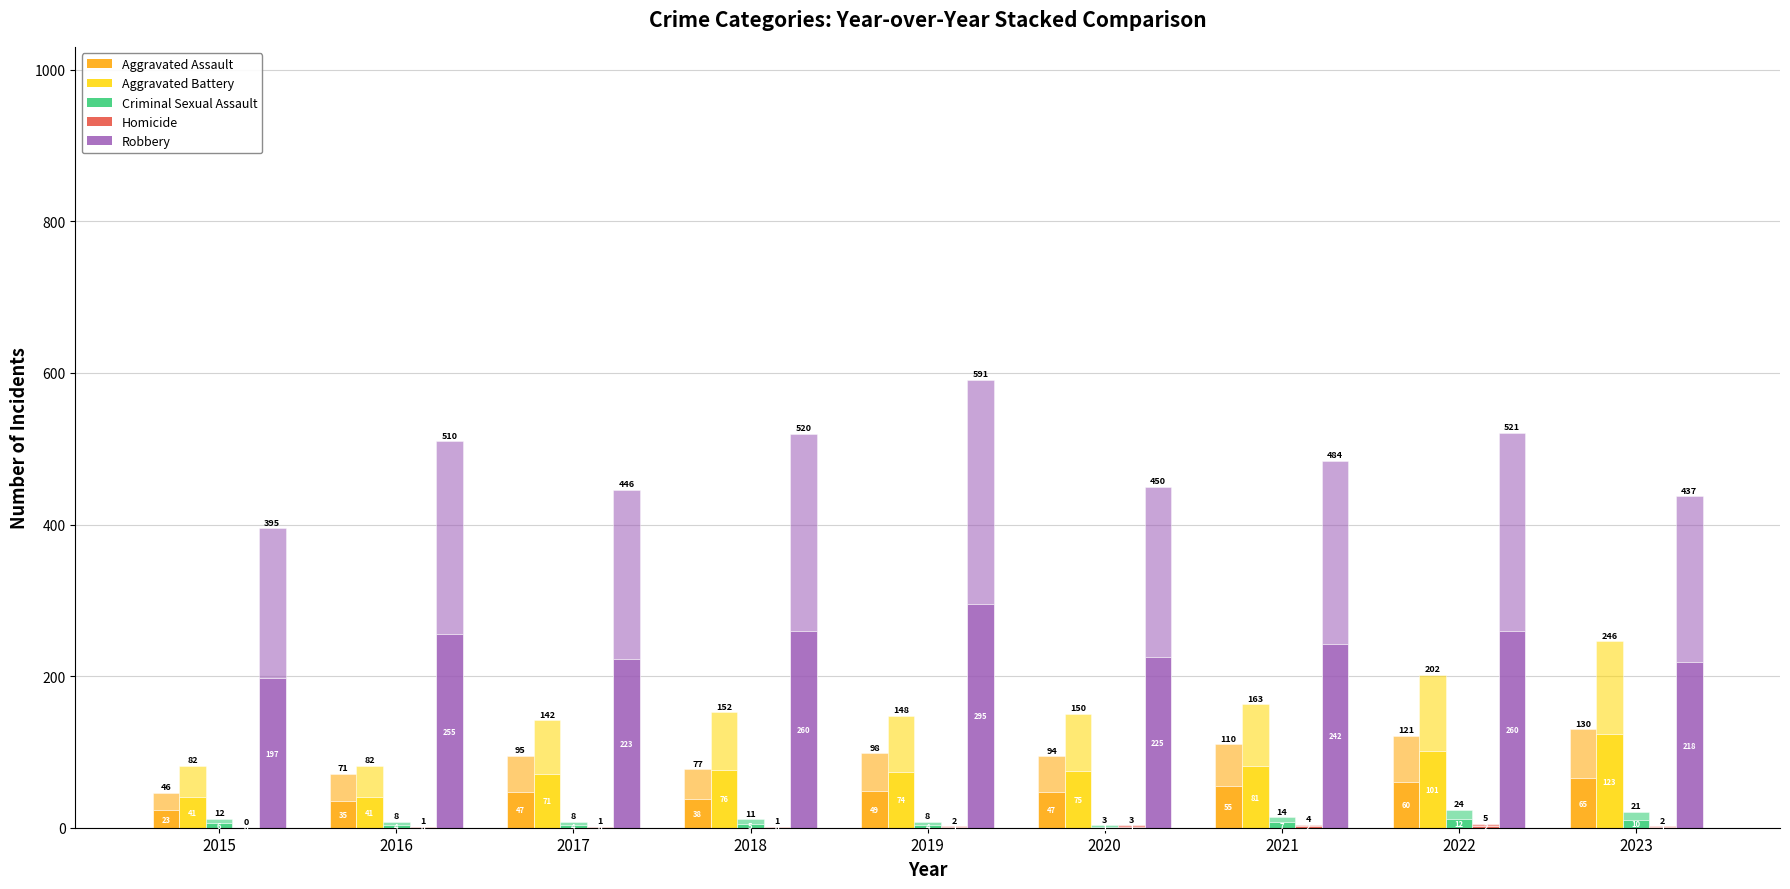

How many categories are shown in the chart?

9